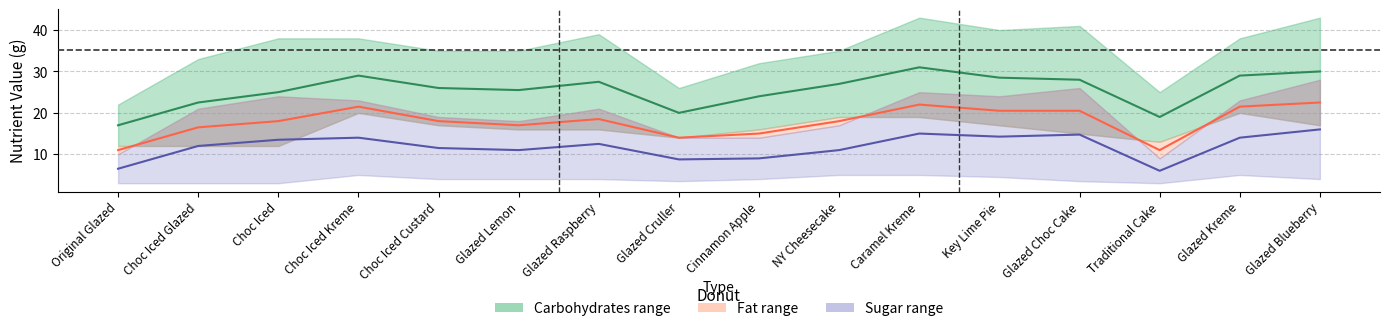

Reading right to left, transcribe all the data shown in this chart.

Carbohydrates midline: 30.0	29.0	19.0	28.0	28.5	31.0	27.0	24.0	20.0	27.5	25.5	26.0	29.0	25.0	22.5	17.0
Fat midline: 22.5	21.5	11.0	20.5	20.5	22.0	18.0	15.0	14.0	18.5	17.0	18.0	21.5	18.0	16.5	11.0
Sugar midline: 16.0	14.0	6.0	14.8	14.2	15.0	11.0	9.0	8.8	12.5	11.0	11.5	14.0	13.5	12.0	6.5